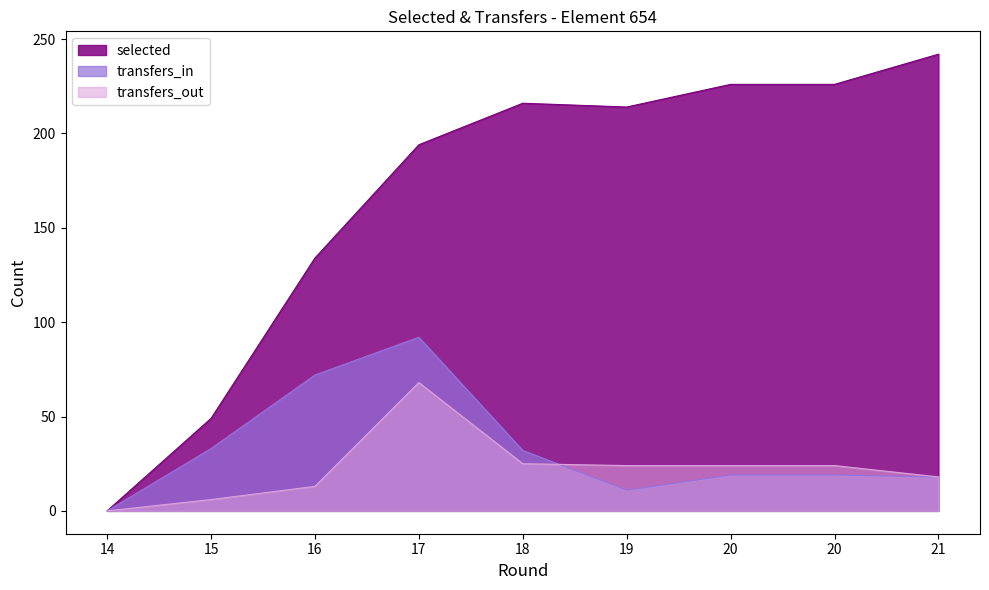

True or false: selected and transfers_in cross at least once.

False